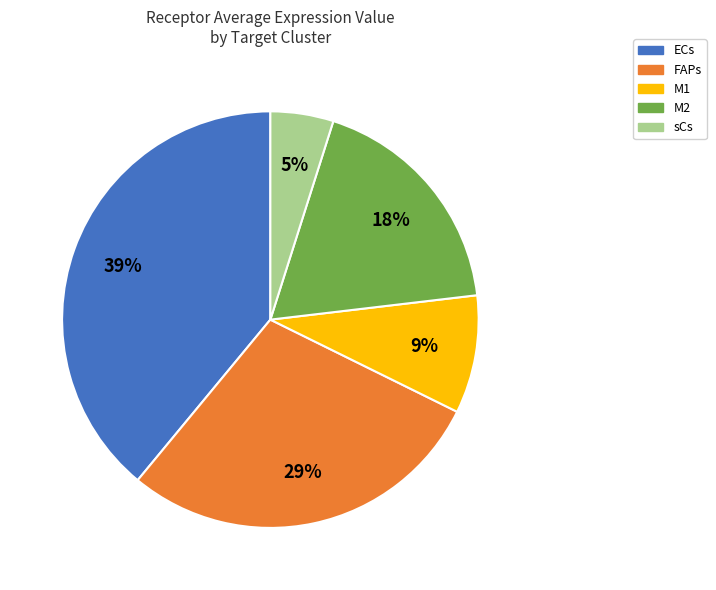

What is the ratio of the value at FAPs to the value at ECs?

0.7